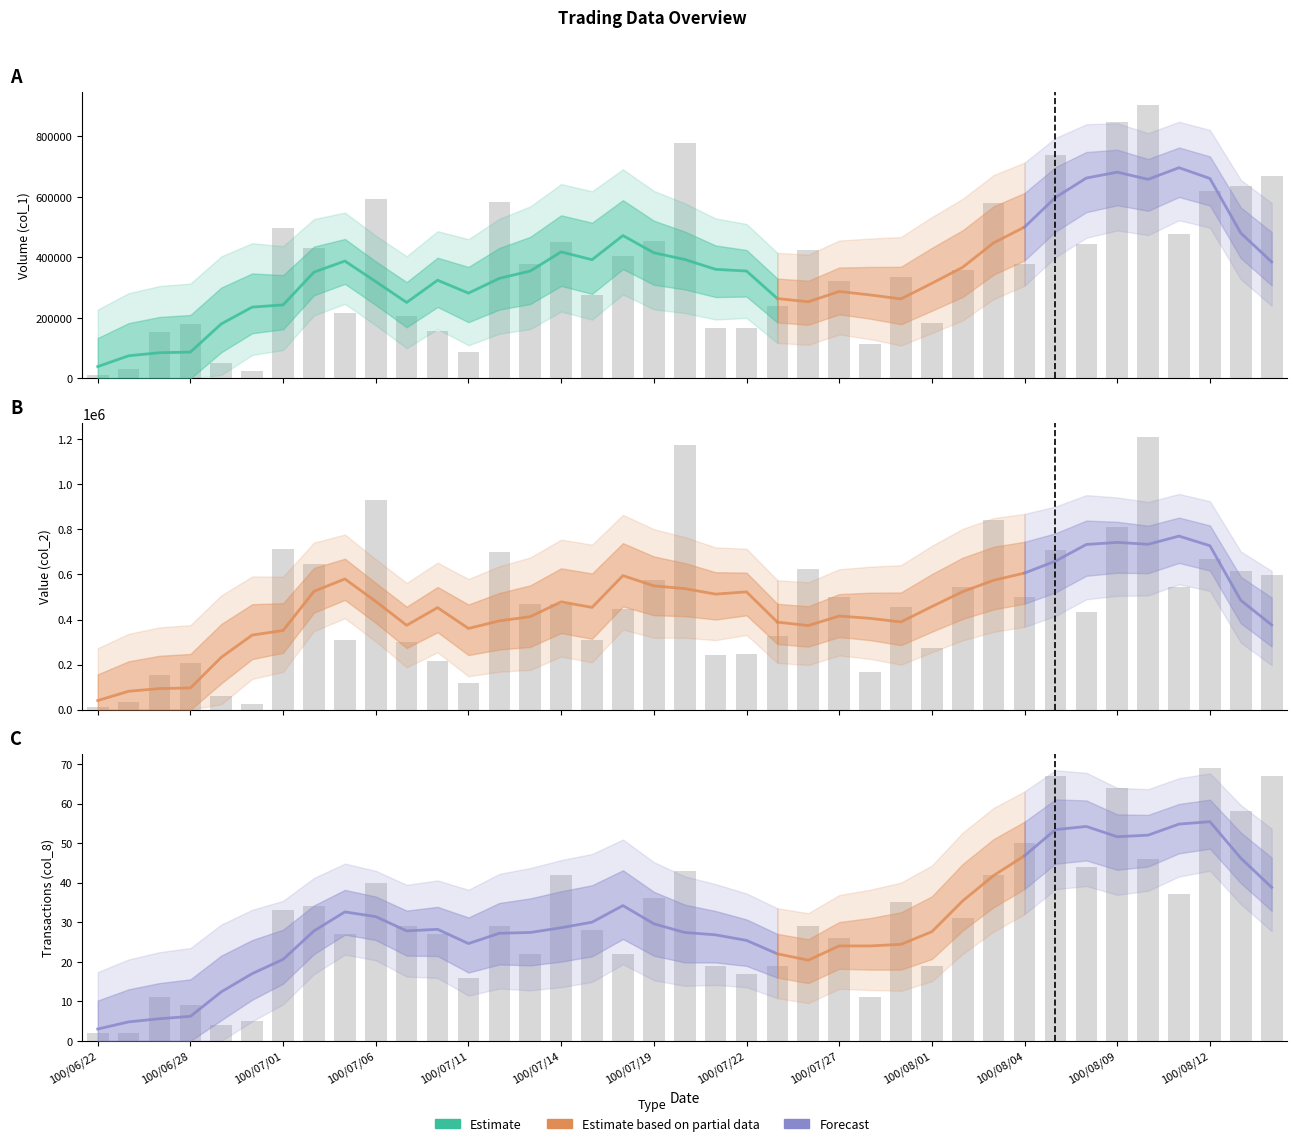

What is the label of the 33rd bar from the left?

100/08/08